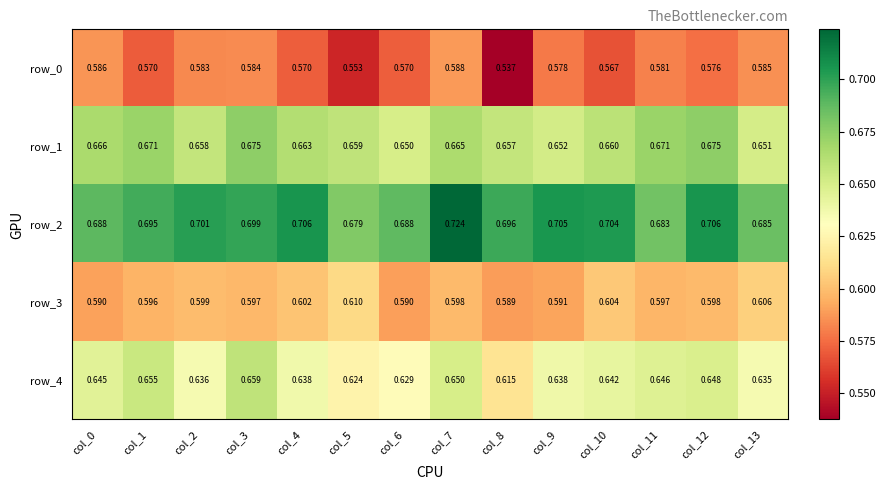

What is the total value across all series at col_10?

3.2